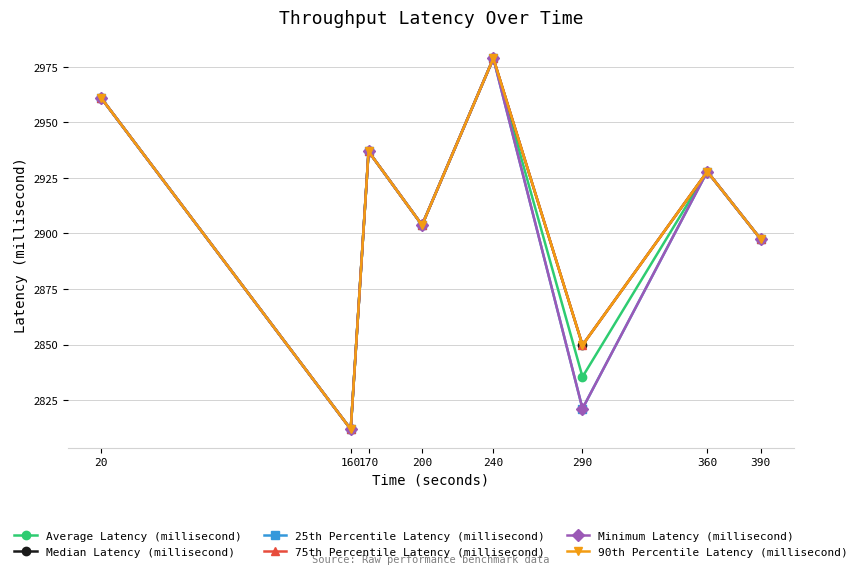

The value of Median Latency (millisecond) at 360 is 1879.1. True or false?

False